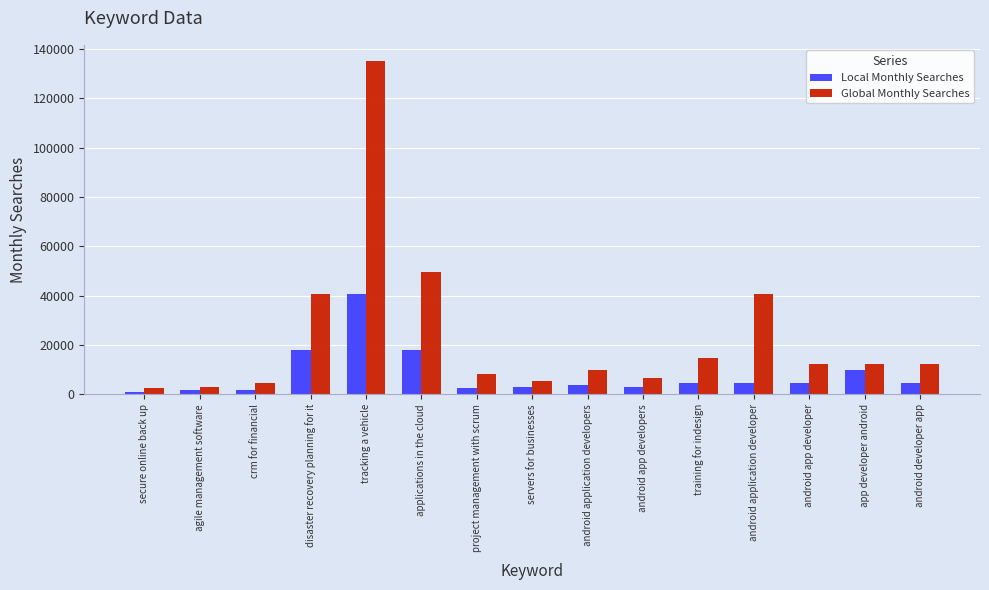

How many data points does each series have?

15